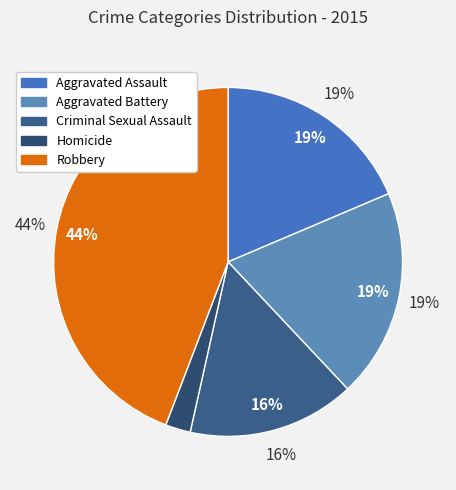

True or false: Robbery accounts for 44% of the total.

True